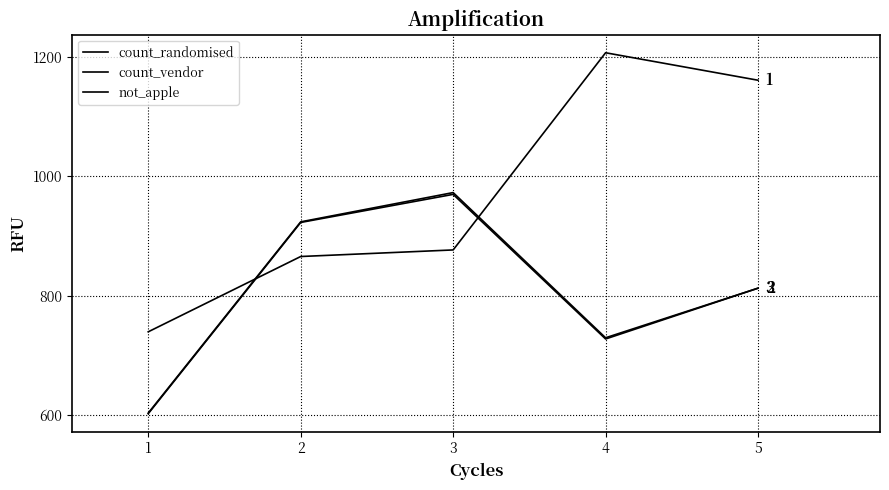

True or false: count_vendor and not_apple cross at least once.

False